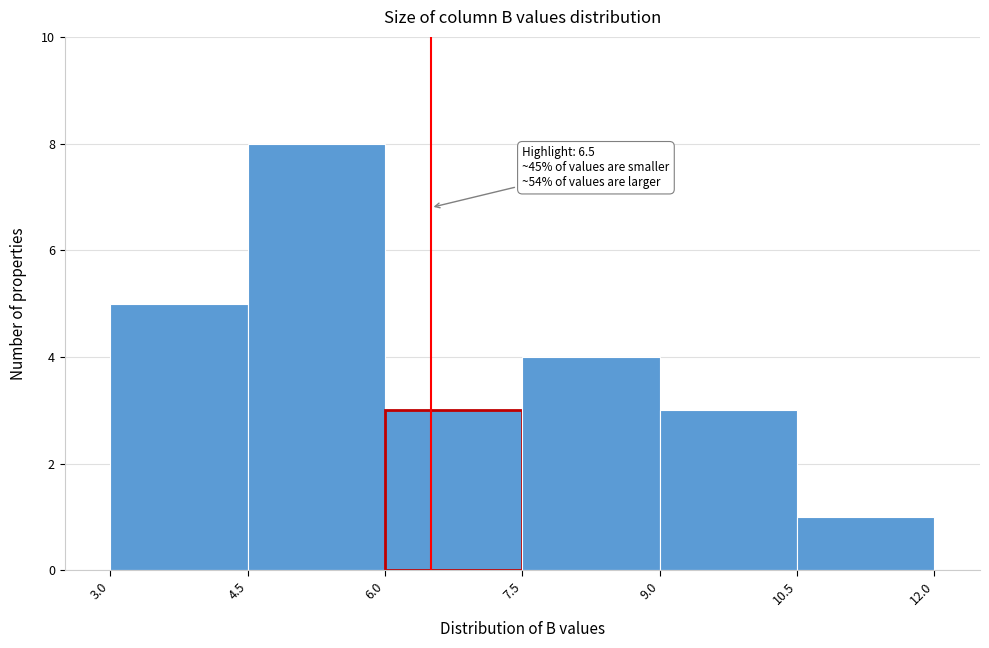

Which range on the x-axis has the tallest bar?

4.5 to 6.0